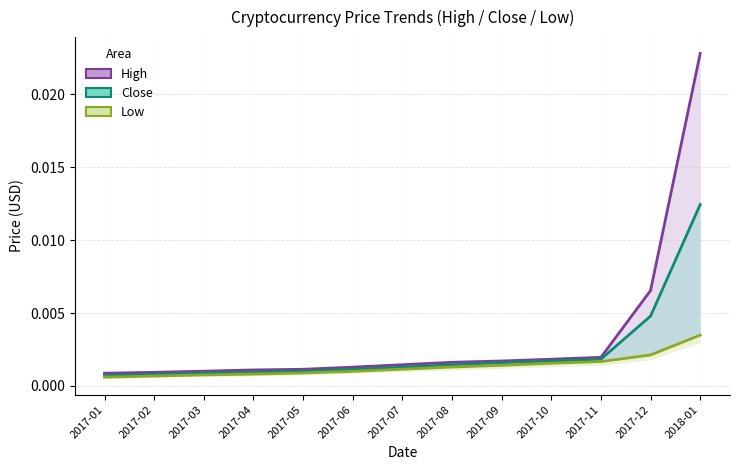

Which category has the highest value across all series?

2018-01